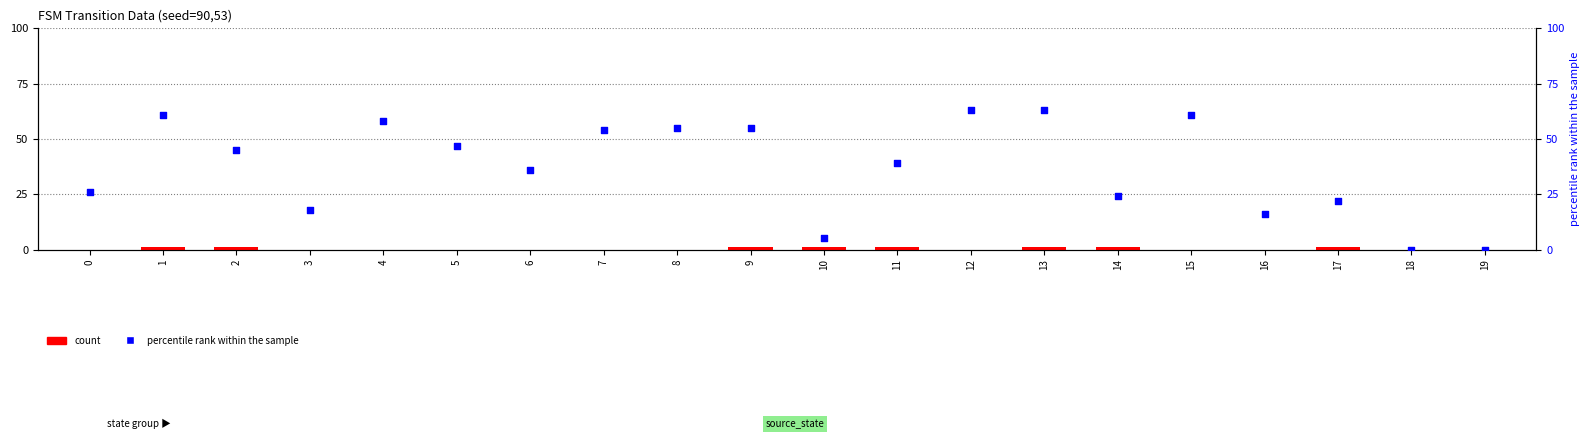

At how many categories does at least one series exceed 57?

5